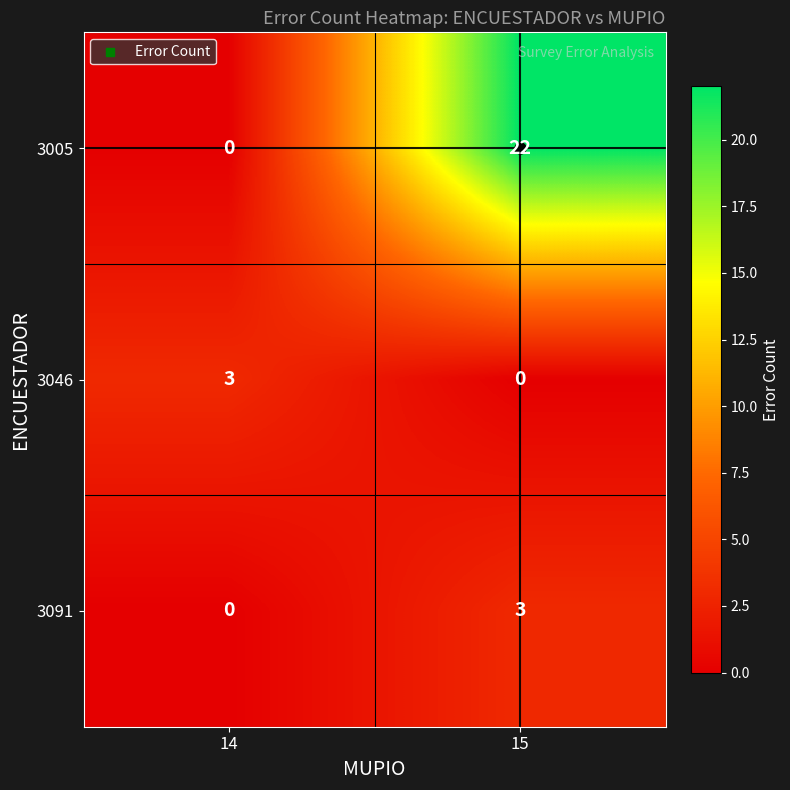

What is the sum of the 3046 values at 14 and 15?

3